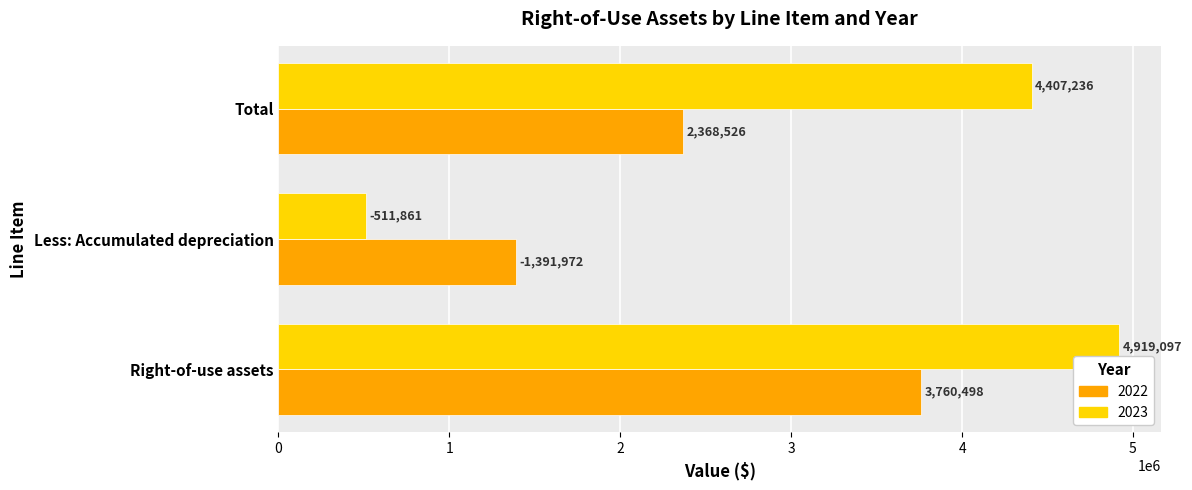

Where is 2023 nearest to the value 2715479?

Total